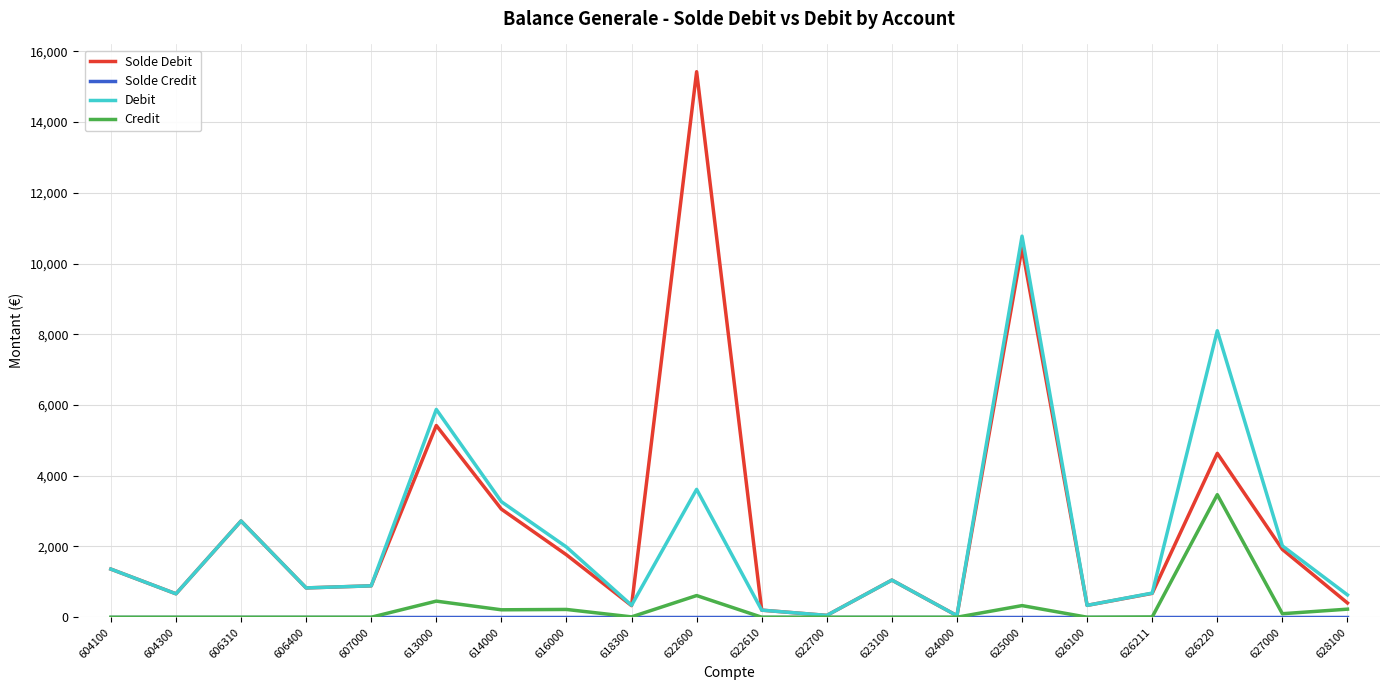

What is the greatest value displayed?

15423.2